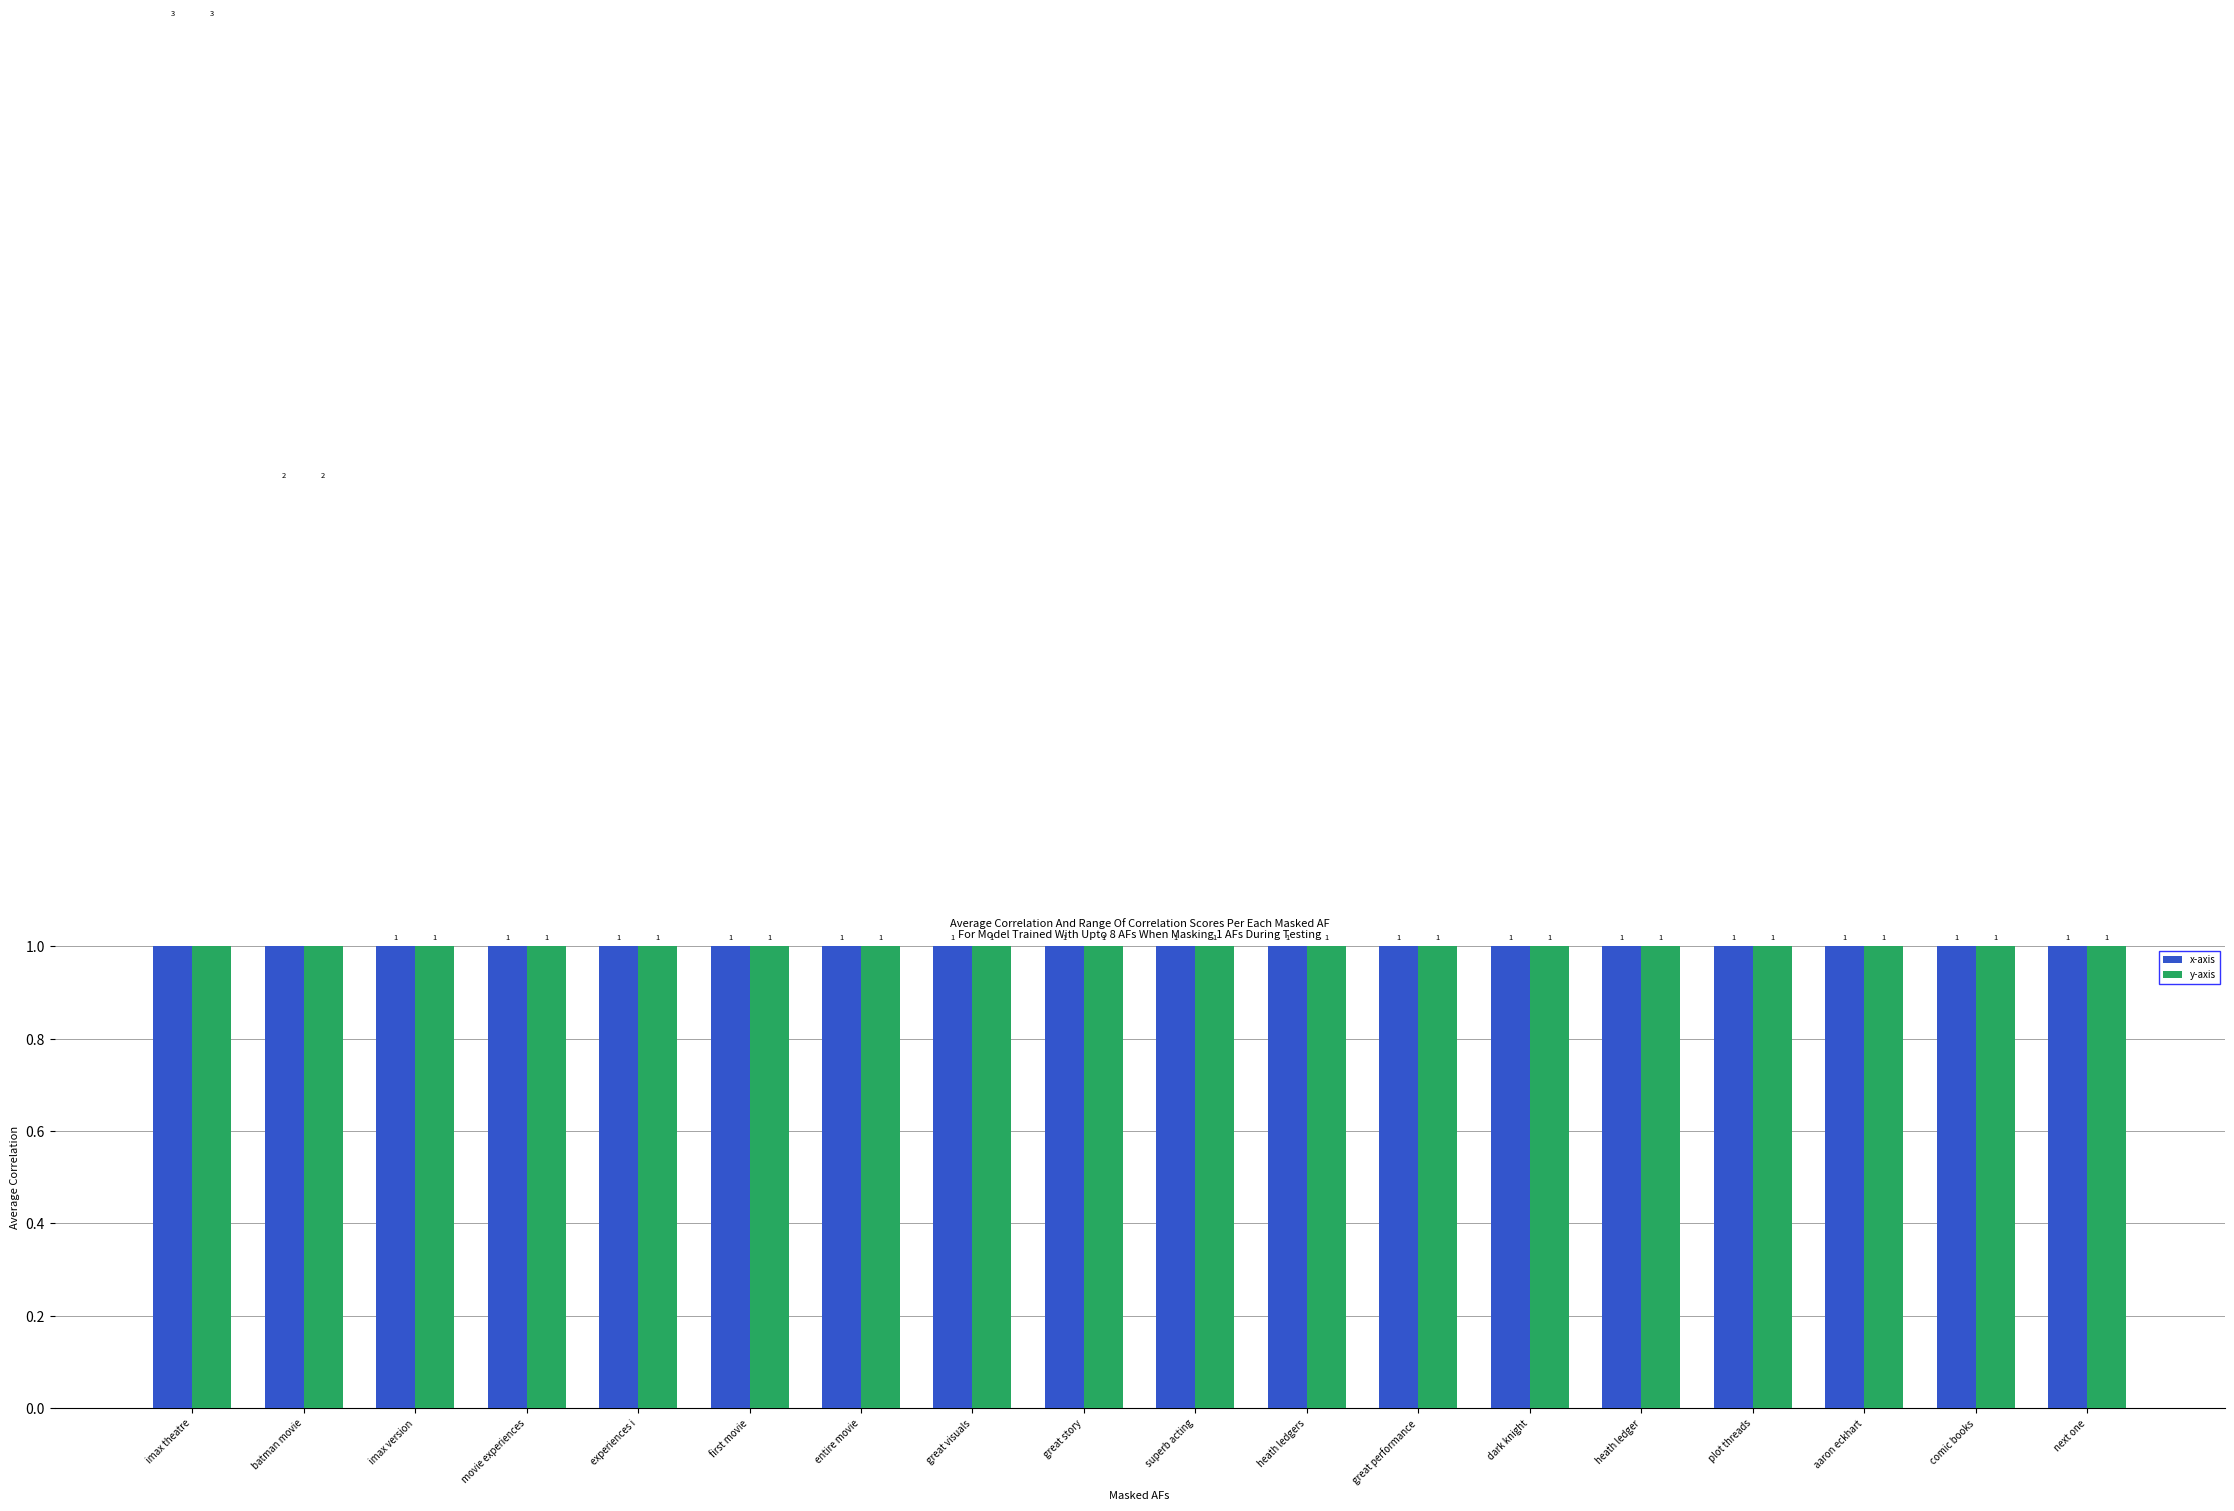

What is the label of the 10th bar from the left?

superb acting